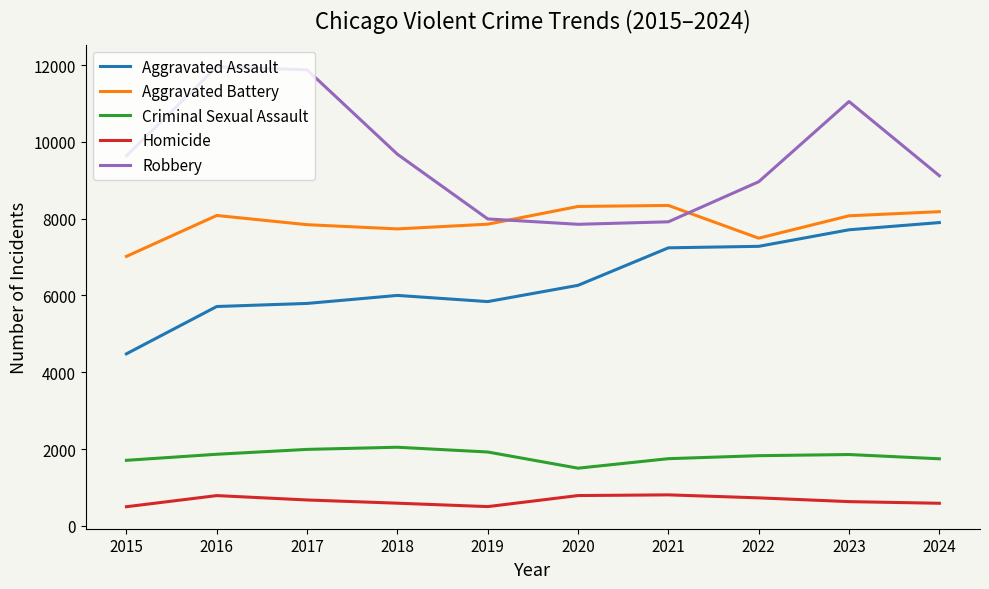

At which label does Aggravated Battery first exceed 8077?

2016